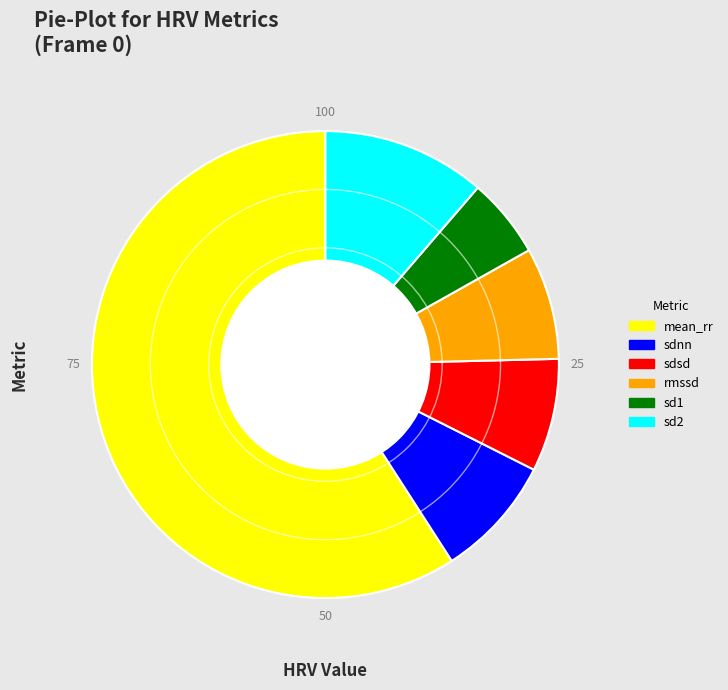

Which slice is the smallest?

sd1